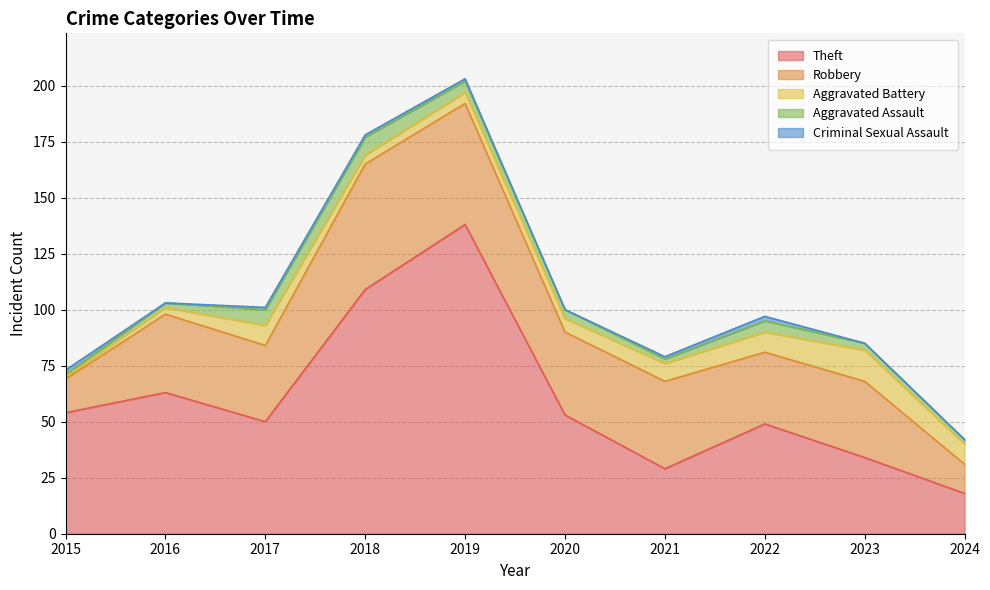

Which has a higher value, 2022 or 2024?

2022